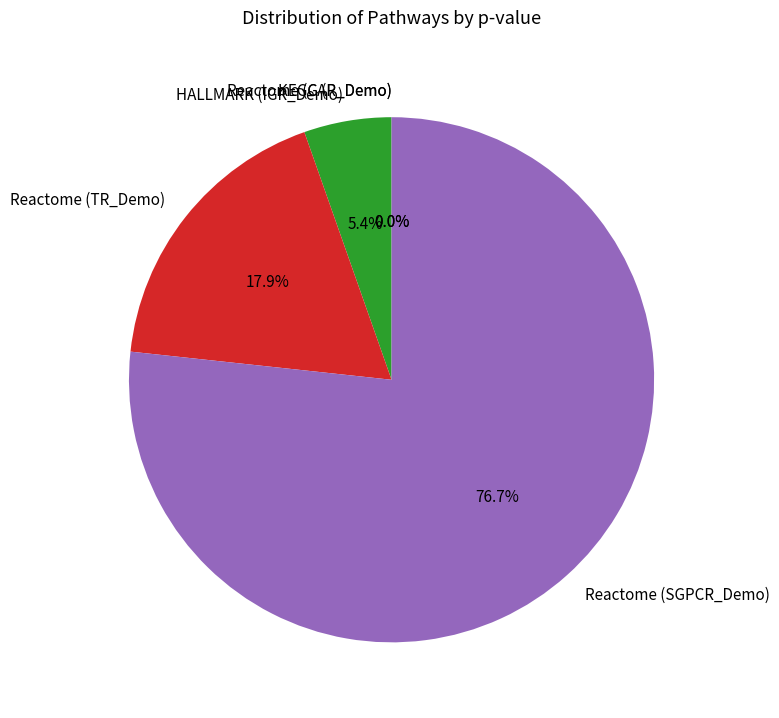

What is the smallest slice in the pie chart?

Reactome (CAP_Demo)